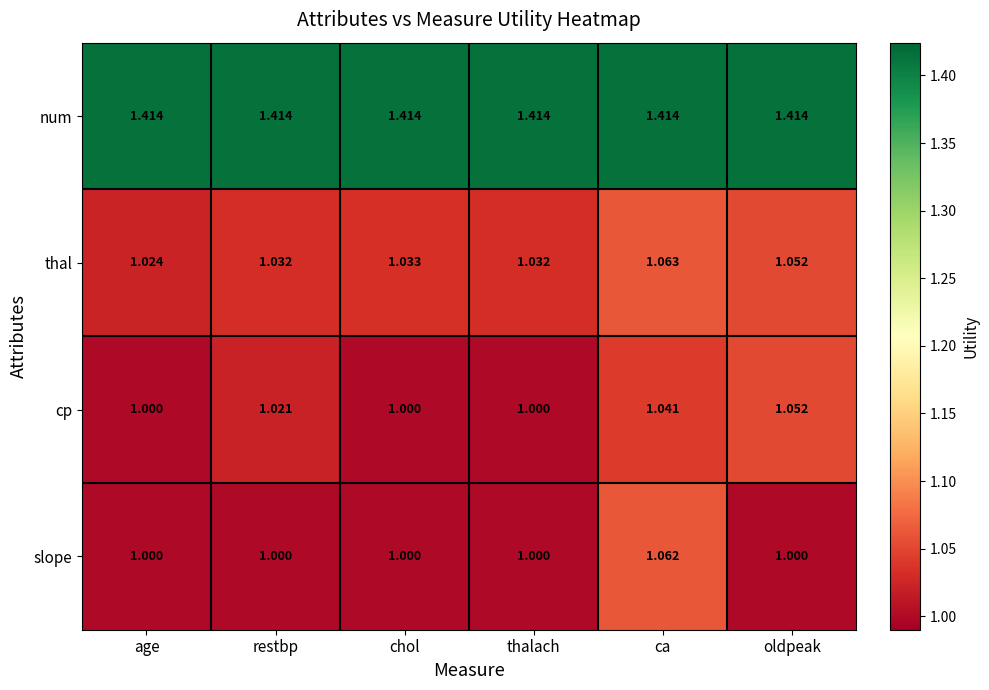

Which series has the largest range (max minus min)?

slope